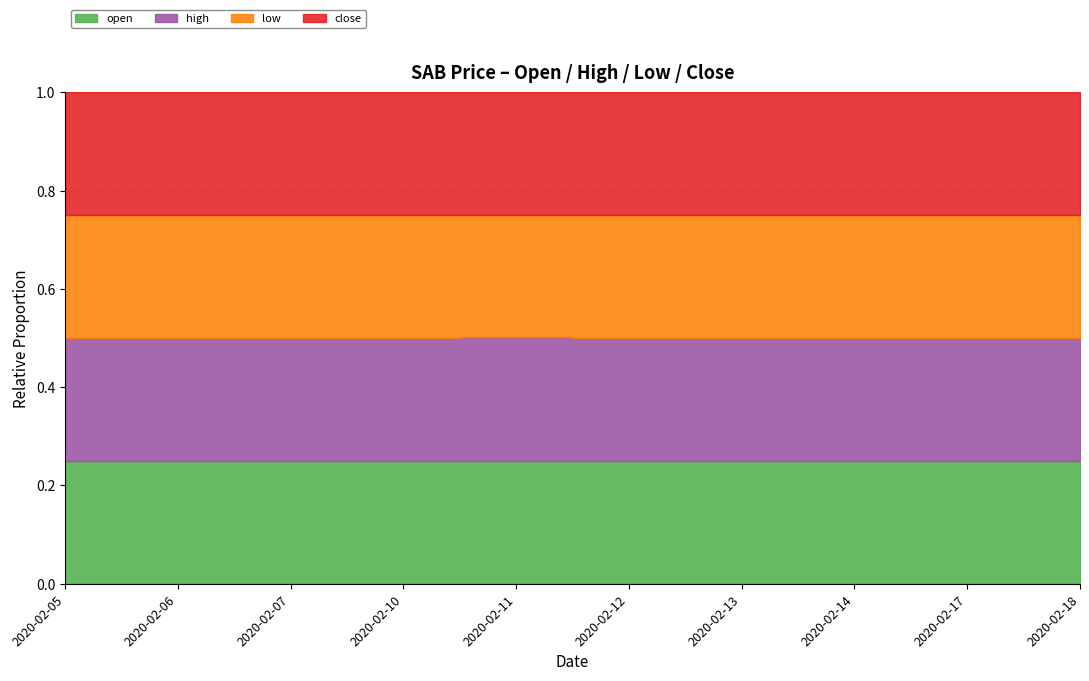

True or false: open has more than 2 interior local peaks.

False